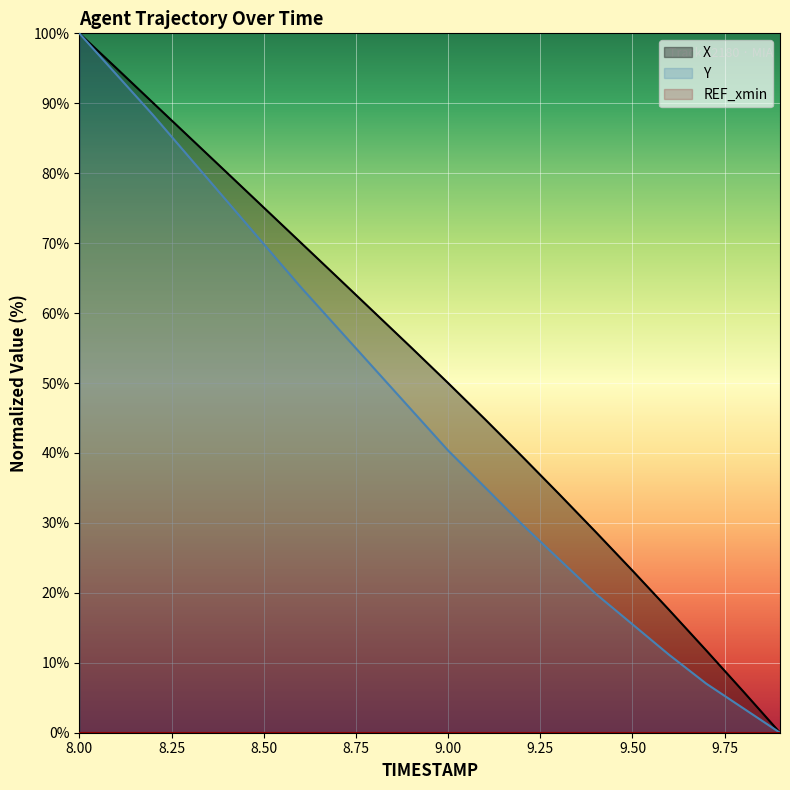

Where does the X series first go above 55?

8.00